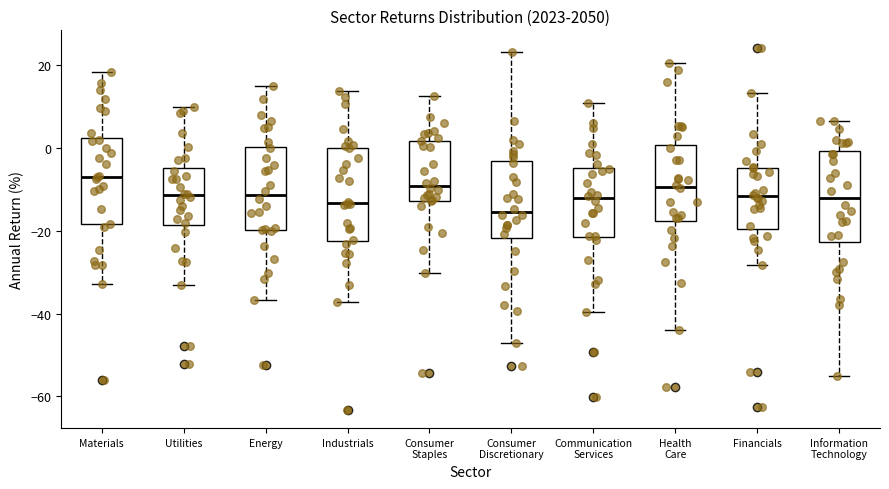

Reading left to right, transcribe this box plot: for each box, give where its median line is, the range the box spans, and where its two whiskers end, as read against the y-axis. The values are not printed on the chart, so give them approximately, as read against the axis.

Materials: median -6, box -18 to 2, whiskers -32 to 18
Utilities: median -12, box -18 to -4, whiskers -34 to 10
Energy: median -12, box -20 to 0, whiskers -36 to 14
Industrials: median -14, box -22 to 0, whiskers -38 to 14
Consumer Staples: median -10, box -12 to 2, whiskers -30 to 12
Consumer Discretionary: median -16, box -22 to -4, whiskers -48 to 24
Communication Services: median -12, box -22 to -4, whiskers -40 to 10
Health Care: median -10, box -18 to 0, whiskers -44 to 20
Financials: median -12, box -20 to -4, whiskers -28 to 14
Information Technology: median -12, box -22 to 0, whiskers -56 to 6